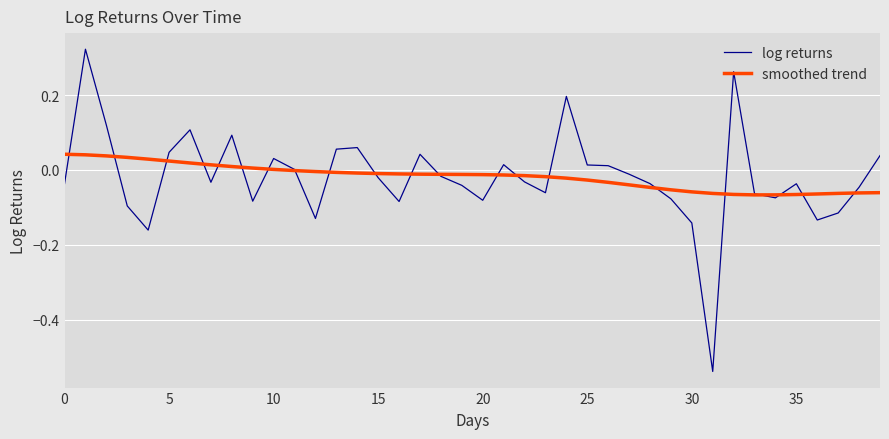

What is the sum of all smoothed trend values?

-0.7